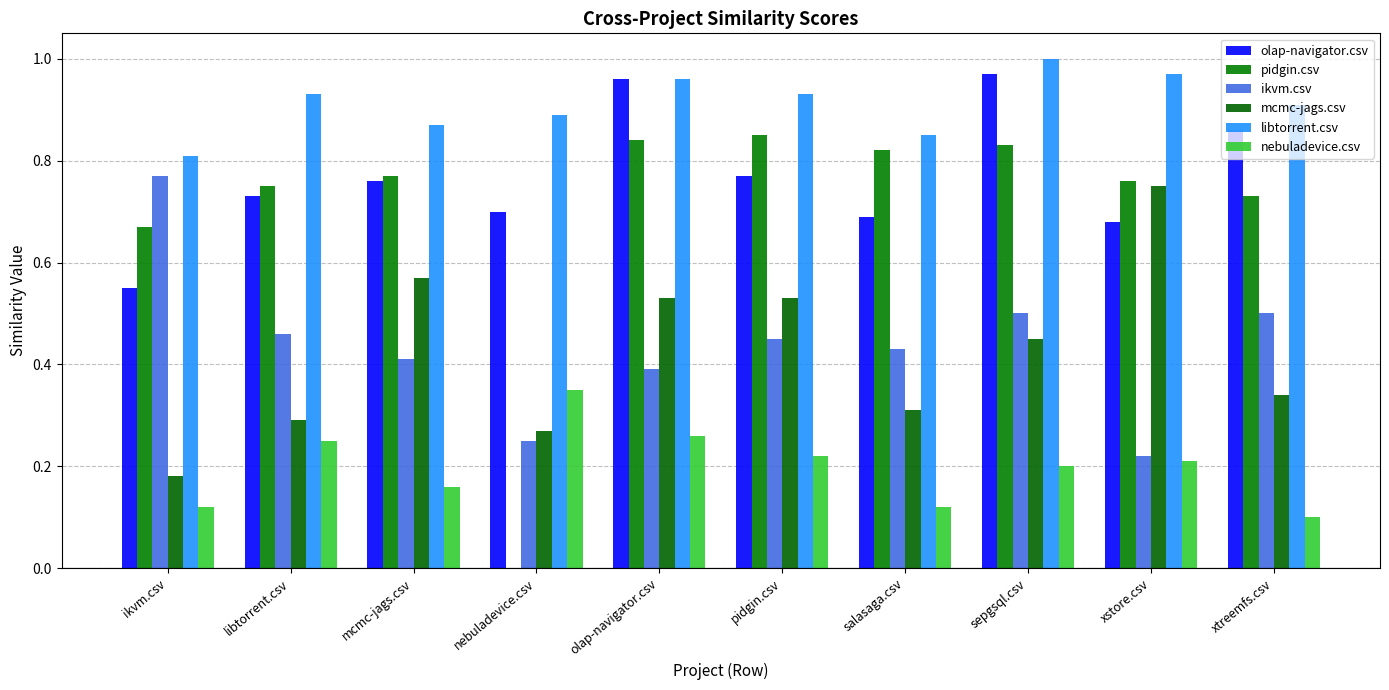

How many groups of bars are there?

10